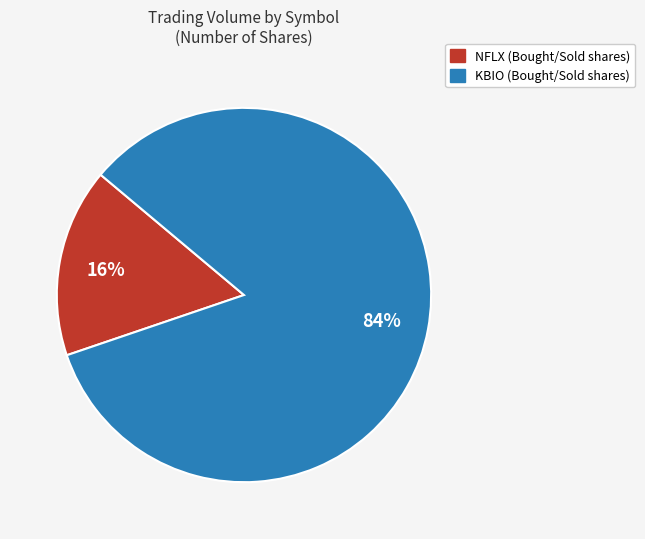

What percentage is the KBIO slice, to the nearest percent?

84%